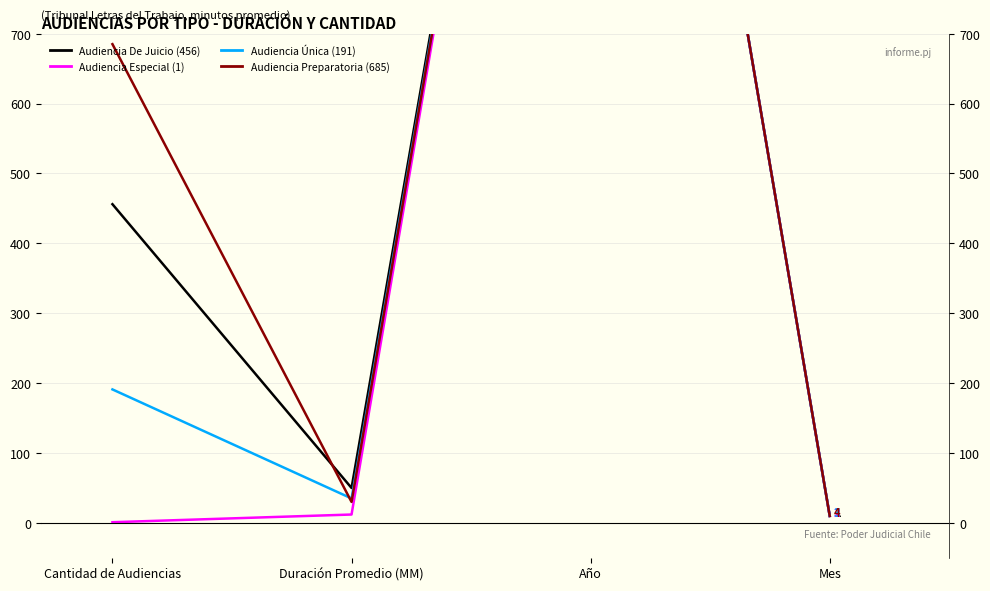

What is the difference between the second highest and second lowest values in the Audiencia Única series?

156